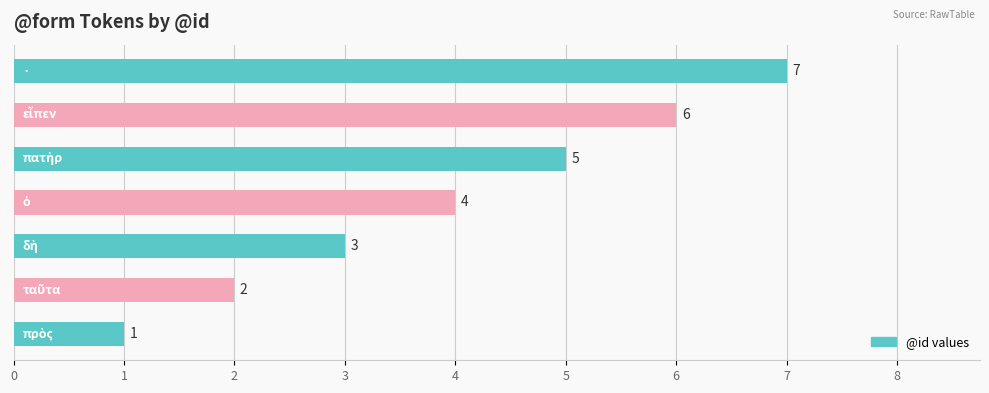

Count the values in the range 2 to 6.

5